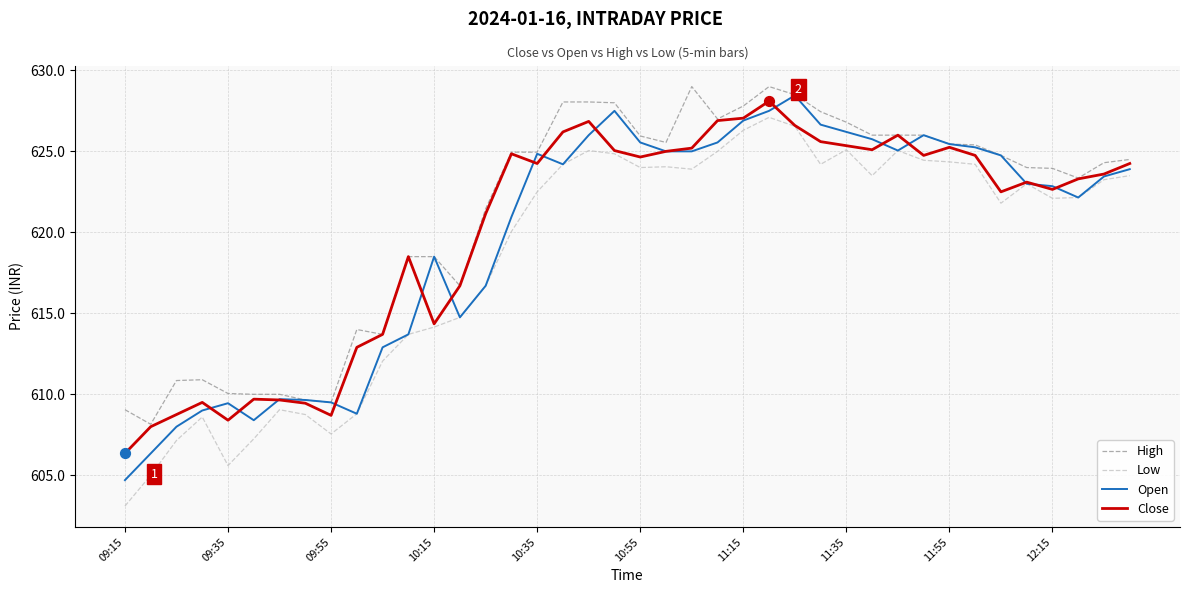

True or false: Low and High cross at least once.

False